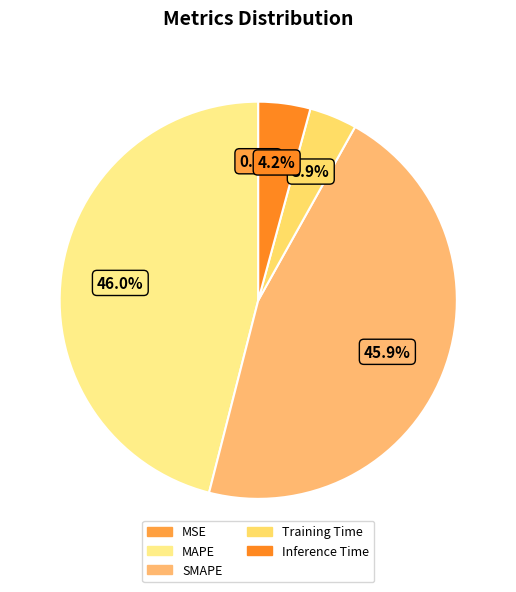

Does SMAPE account for over 50% of the chart?

No